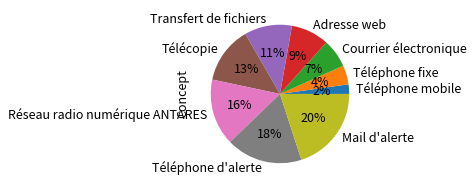

How many slices are in this pie chart?

9